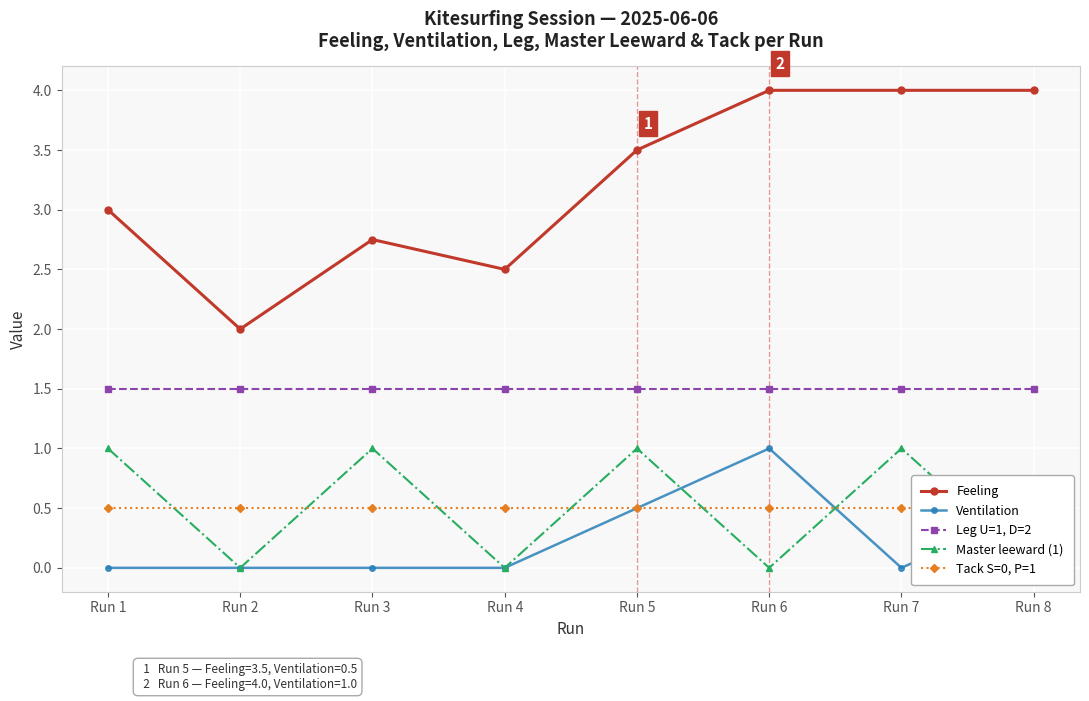

Where is the first local maximum for Feeling?

Run 3